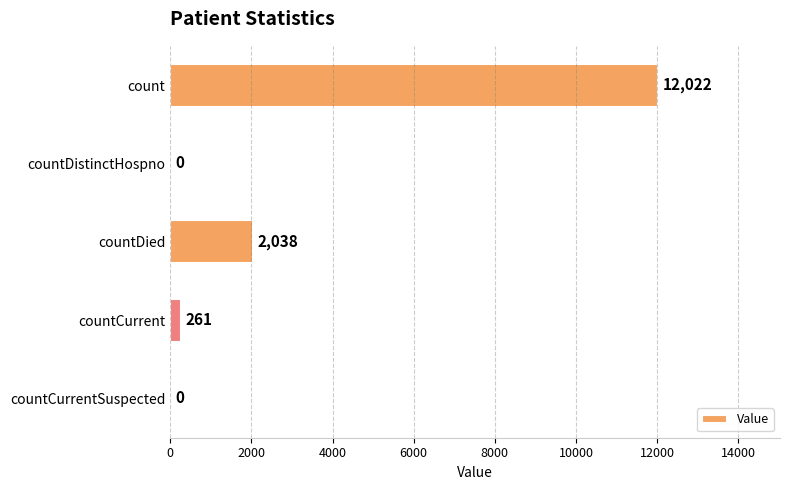

Count the number of categories in the chart.

5